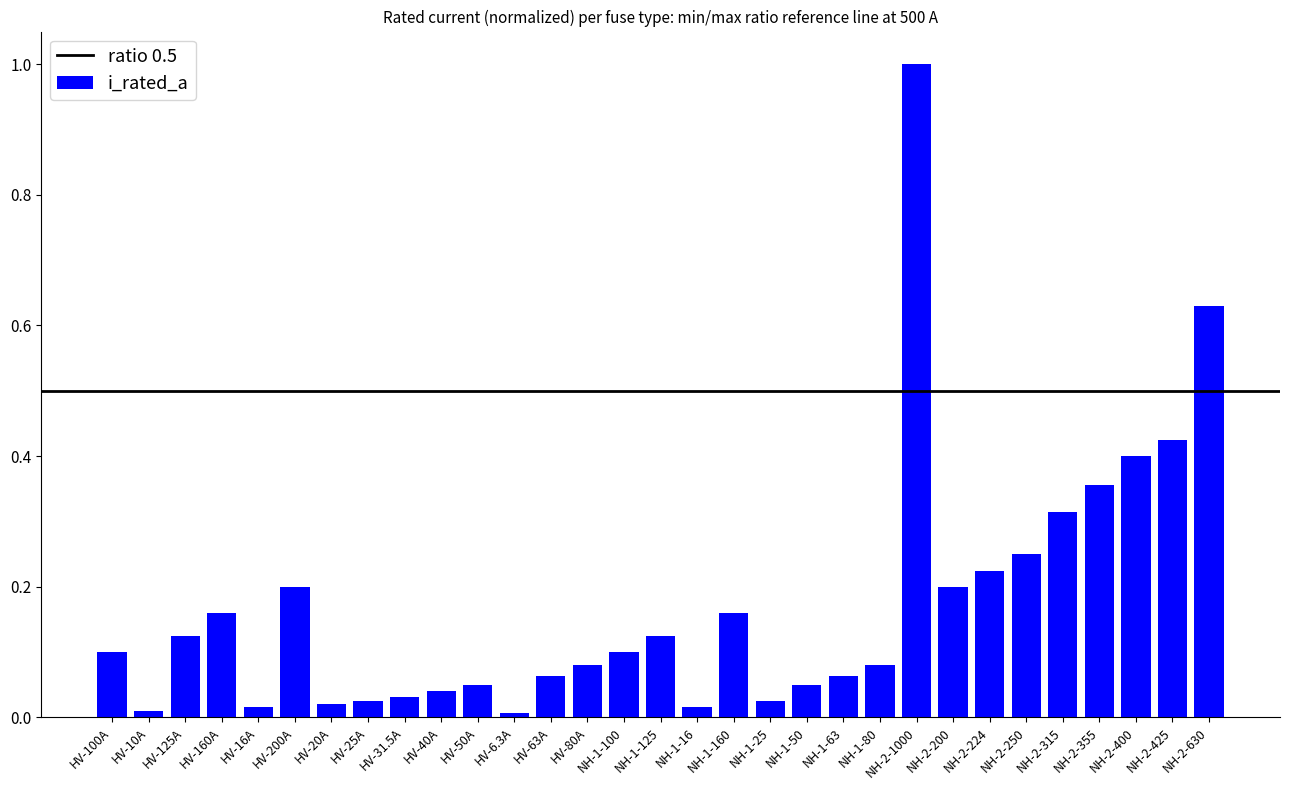

What position from the right is NH-1-25?

13